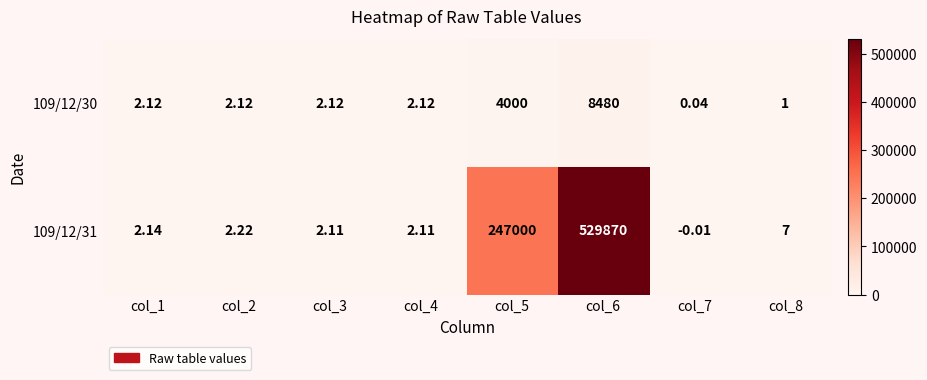

At col_1, list the series in order from smallest to largest.

109/12/30, 109/12/31